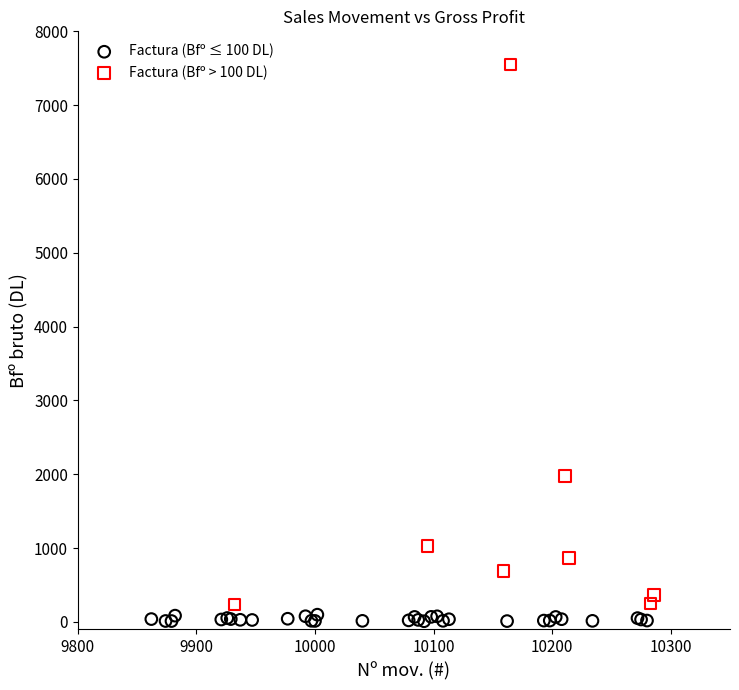

Which series has the largest Y range (max minus min)?

Factura (Bfº > 100 DL)